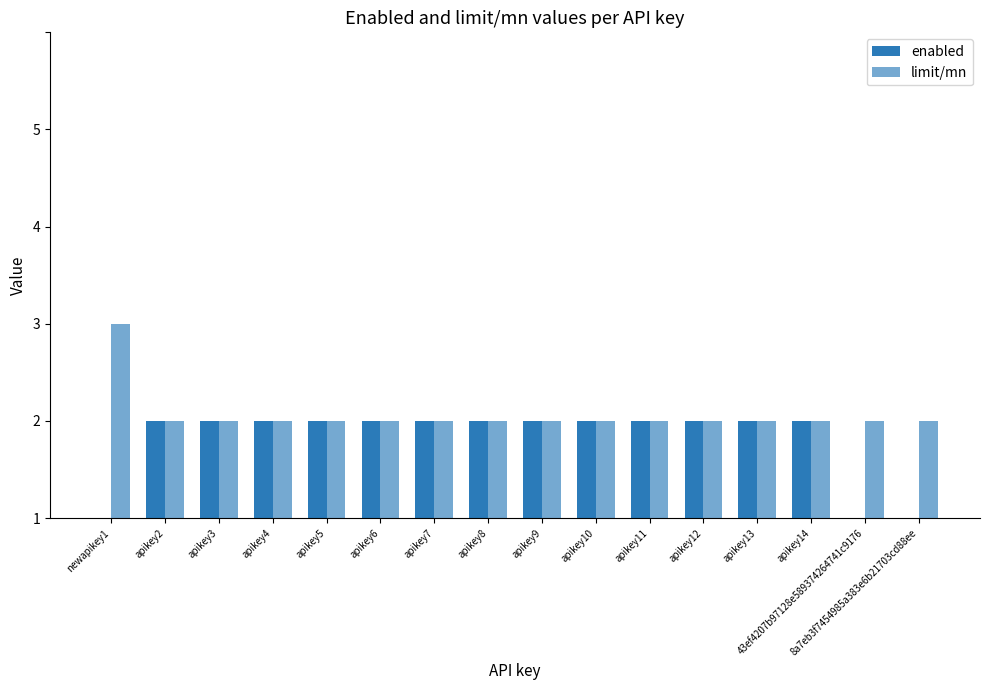

Reading left to right, extract all data points from this chart.

enabled: newapikey1=0	apikey2=1	apikey3=1	apikey4=1	apikey5=1	apikey6=1	apikey7=1	apikey8=1	apikey9=1	apikey10=1	apikey11=1	apikey12=1	apikey13=1	apikey14=1	43ef4207b97128e589374264741c9176=0	8a7eb3f7454985a383e6b21703cd88ee=0
limit/mn: newapikey1=2	apikey2=1	apikey3=1	apikey4=1	apikey5=1	apikey6=1	apikey7=1	apikey8=1	apikey9=1	apikey10=1	apikey11=1	apikey12=1	apikey13=1	apikey14=1	43ef4207b97128e589374264741c9176=1	8a7eb3f7454985a383e6b21703cd88ee=1